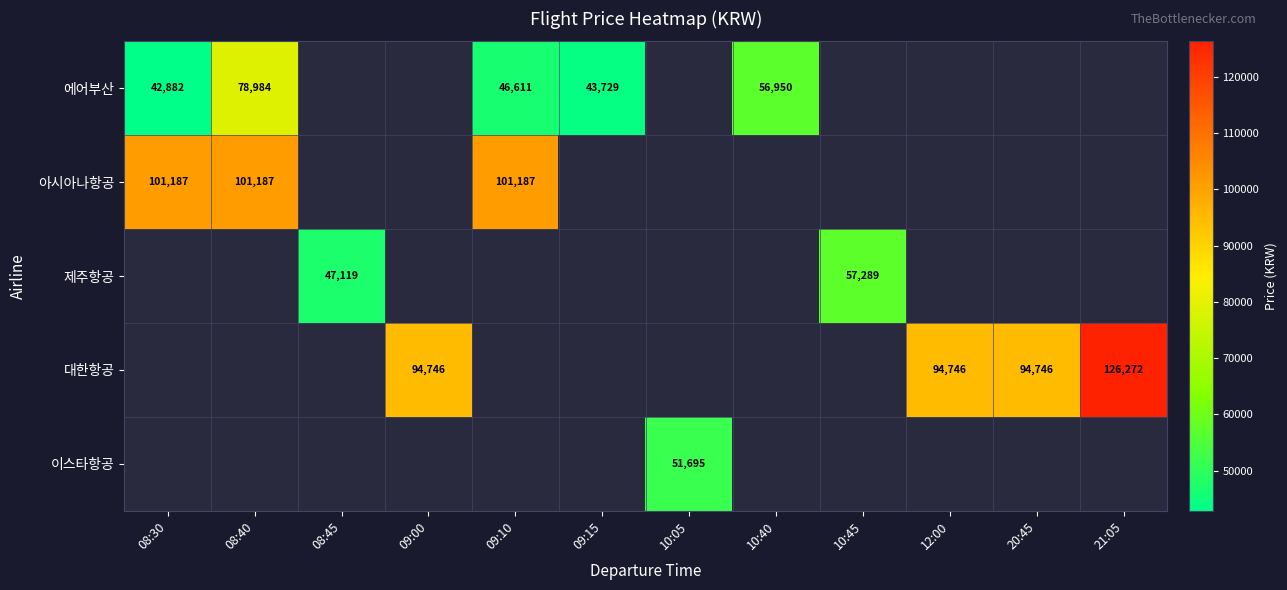

The value of 이스타항공 at 10:05 is 51695. True or false?

True